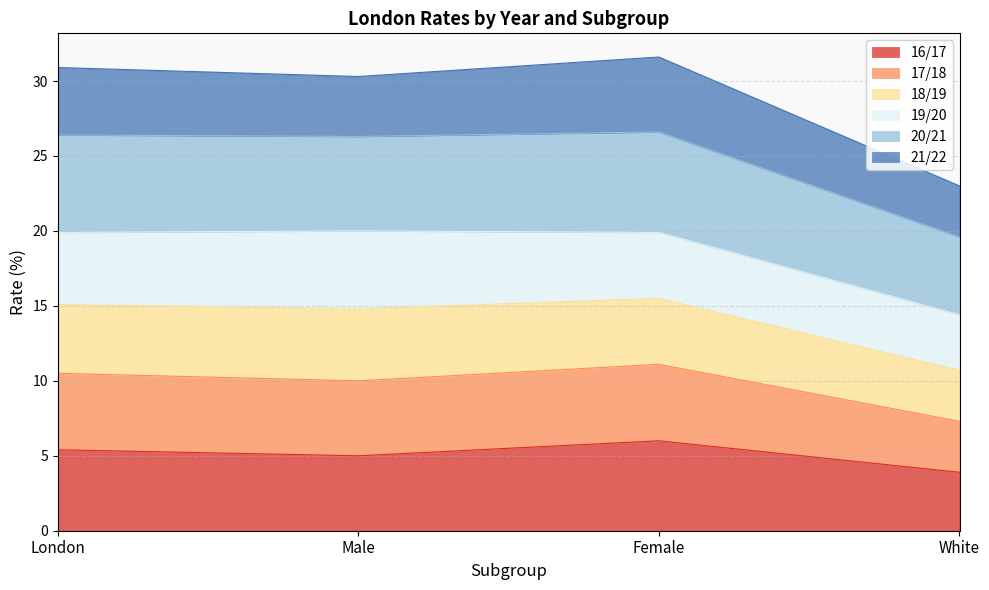

The value of 16/17 at White is 2.0. True or false?

False